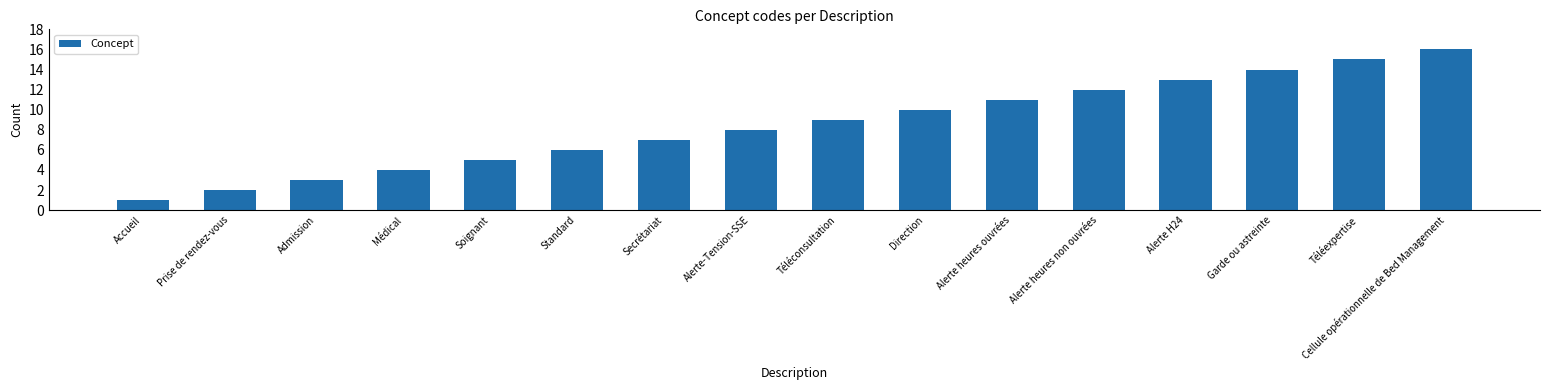

What value does the data have at Alerte heures ouvrées?

11